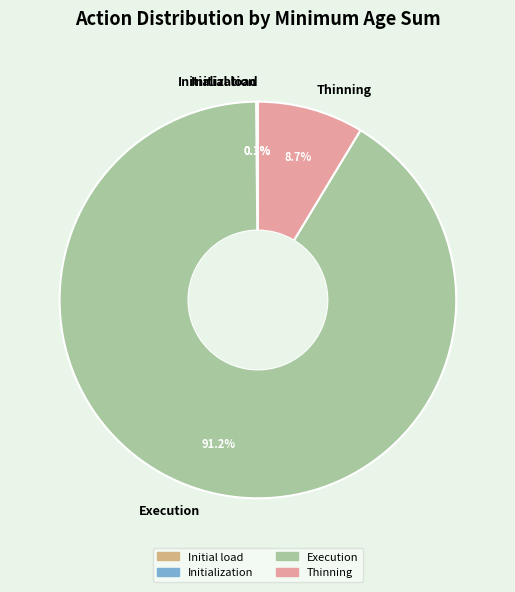

To the nearest percent, what is the combined percentage of Thinning and Execution?

100%